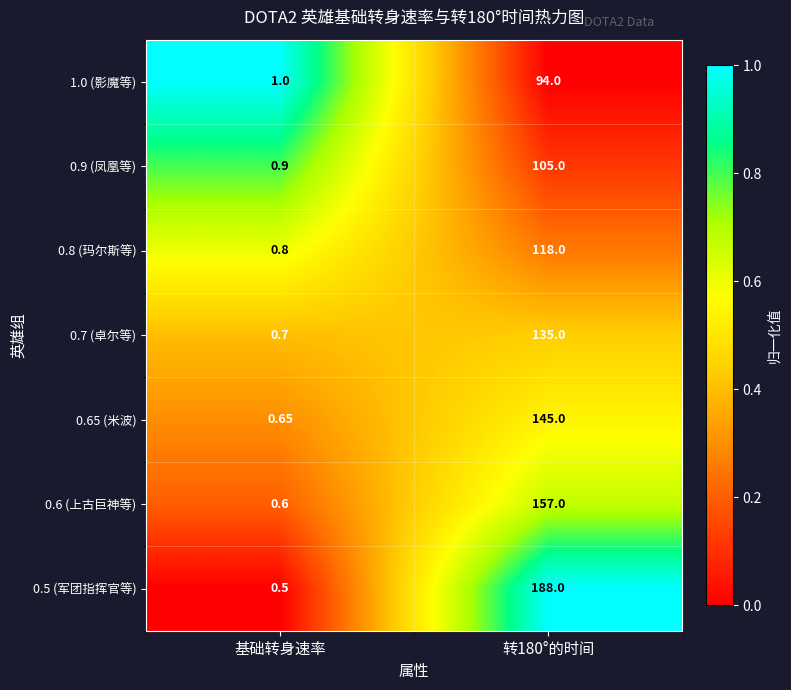

At which category does the chart reach its minimum across all series?

基础转身速率